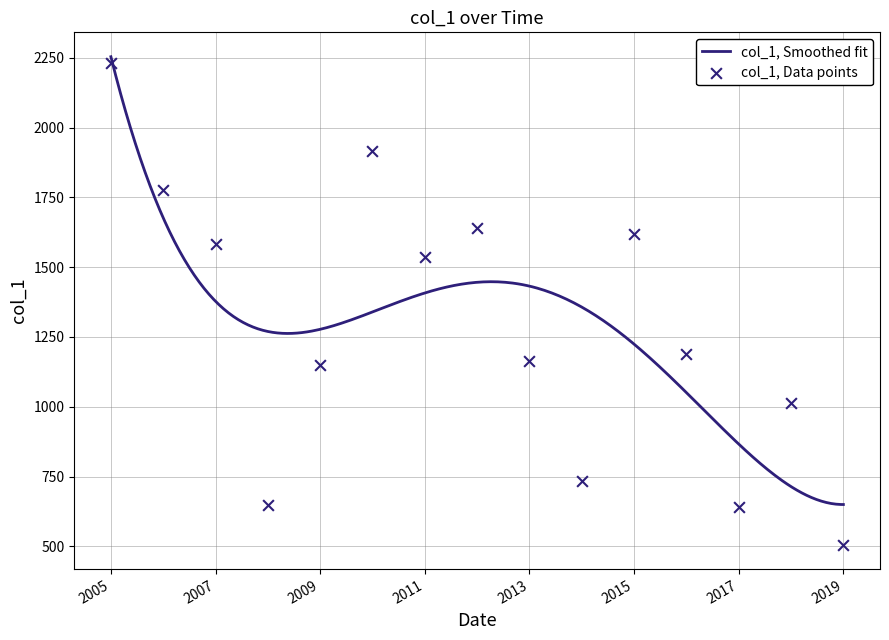

What is the maximum value for col_1, Smoothed fit?

2253.4